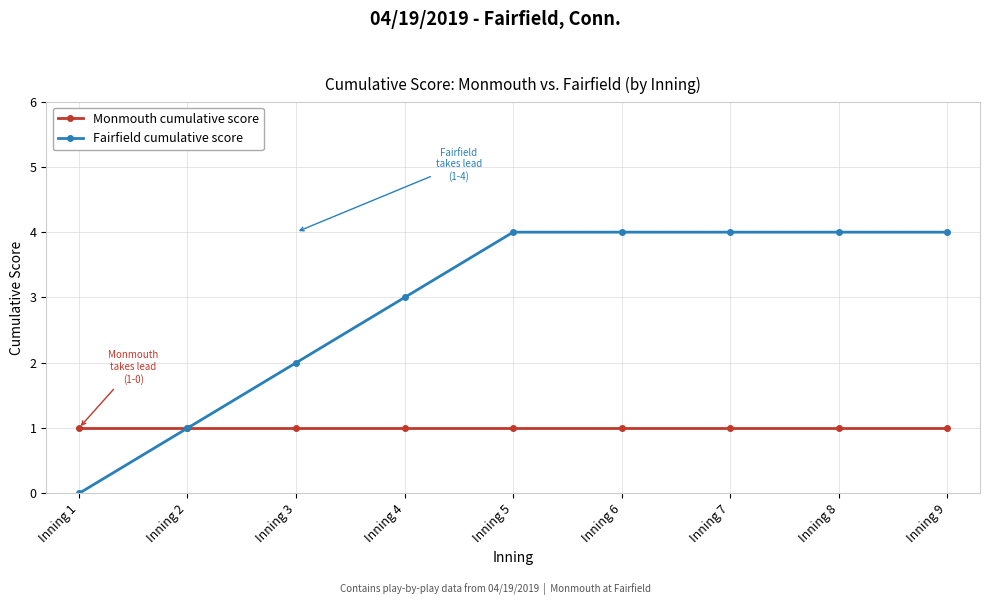

What is the sum of all Fairfield cumulative score values?

26